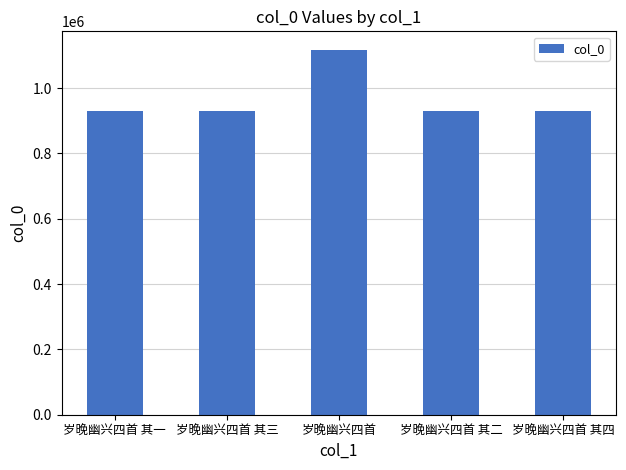

Which label corresponds to the largest value in the chart?

岁晚幽兴四首